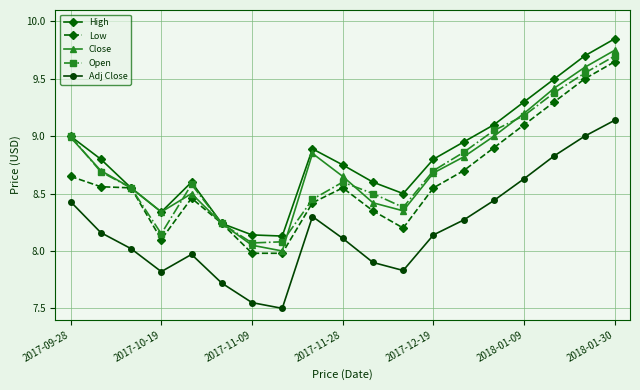

True or false: Low has more than 0 interior local peaks.

True